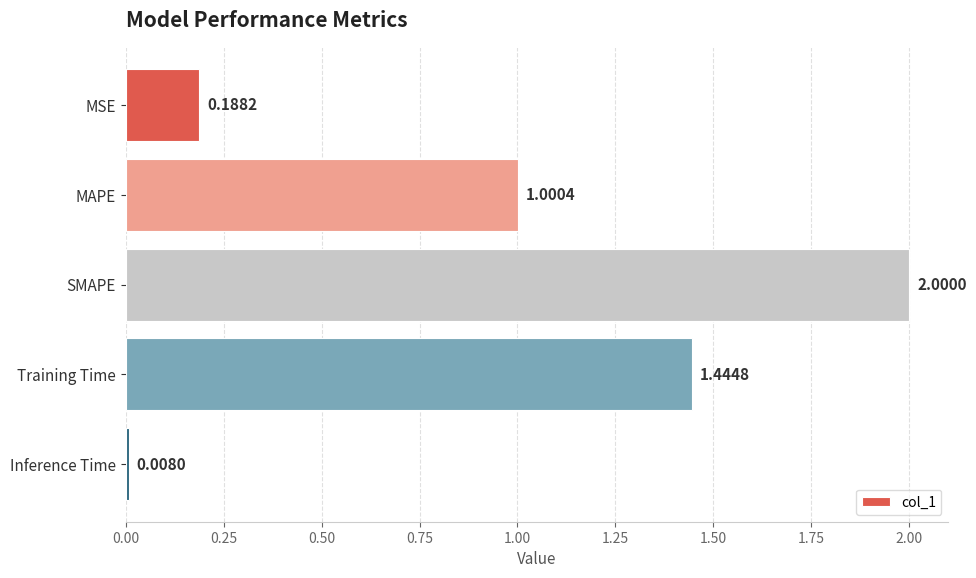

What is the sum of all values?

4.6